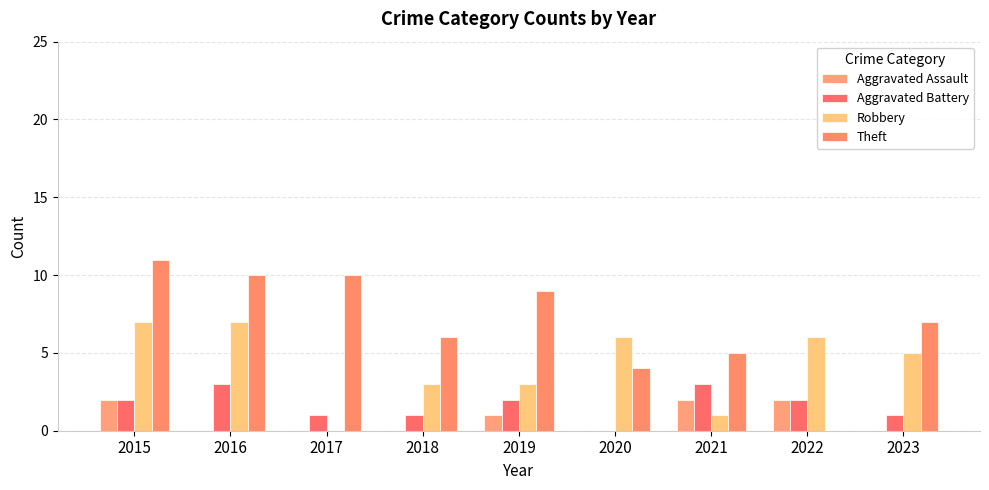

List the labels in order of Aggravated Battery value, smallest first.

2020, 2017, 2018, 2023, 2015, 2019, 2022, 2016, 2021